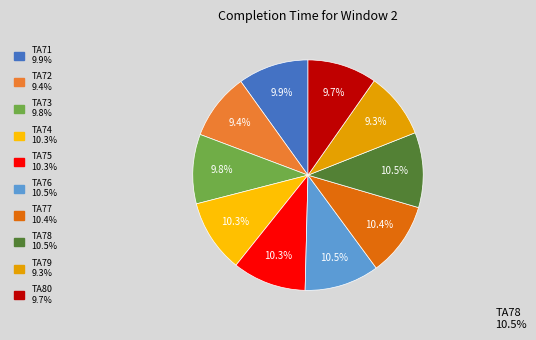

Is there a majority slice in this chart?

No